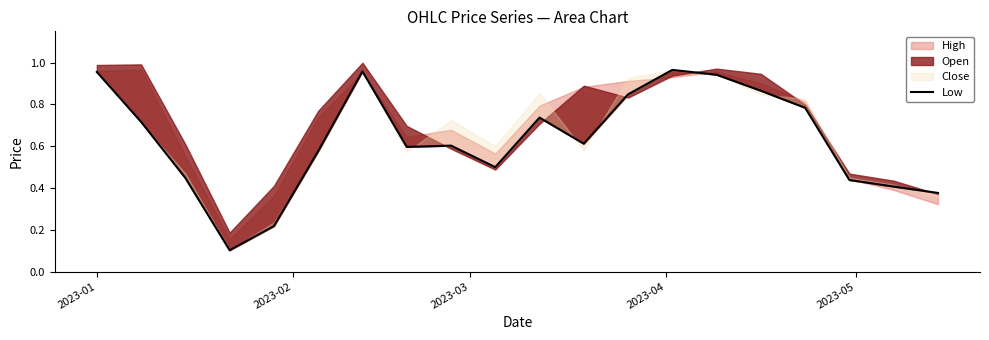

What position from the left is 2023-03?

3